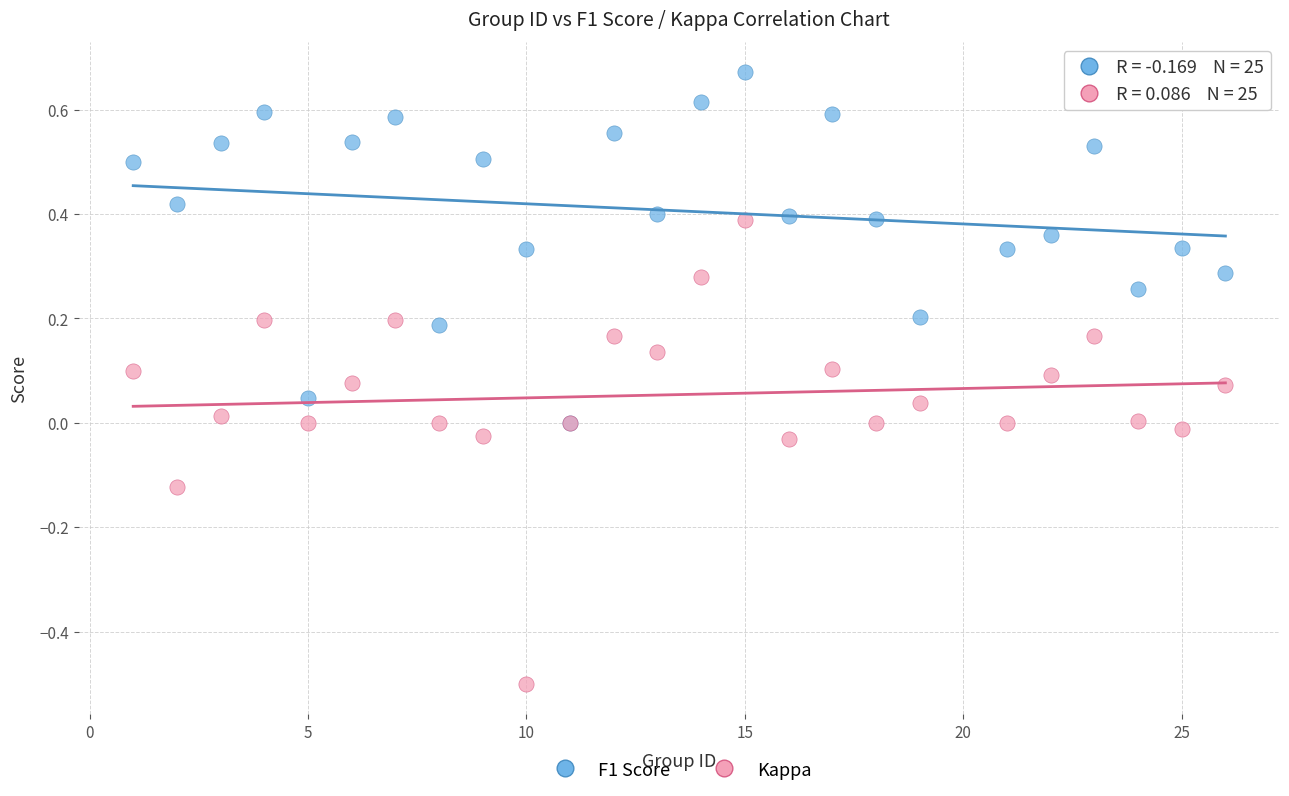

What are all the series names shown in the legend?

F1 Score, Kappa